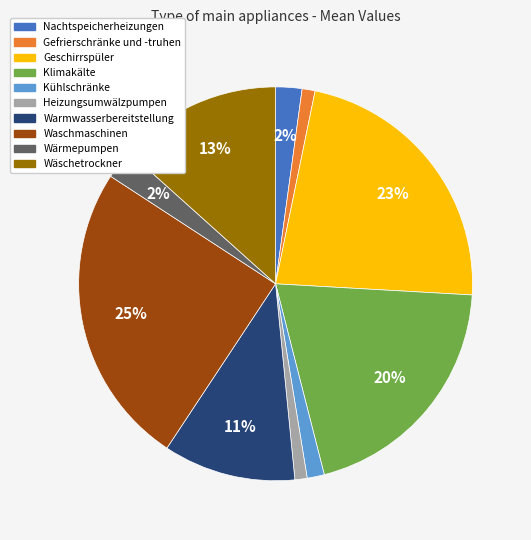

Does any single category account for the majority?

No